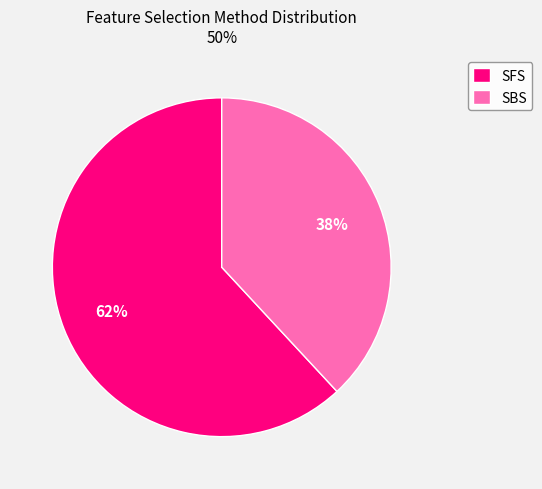

How many slices are in this pie chart?

2